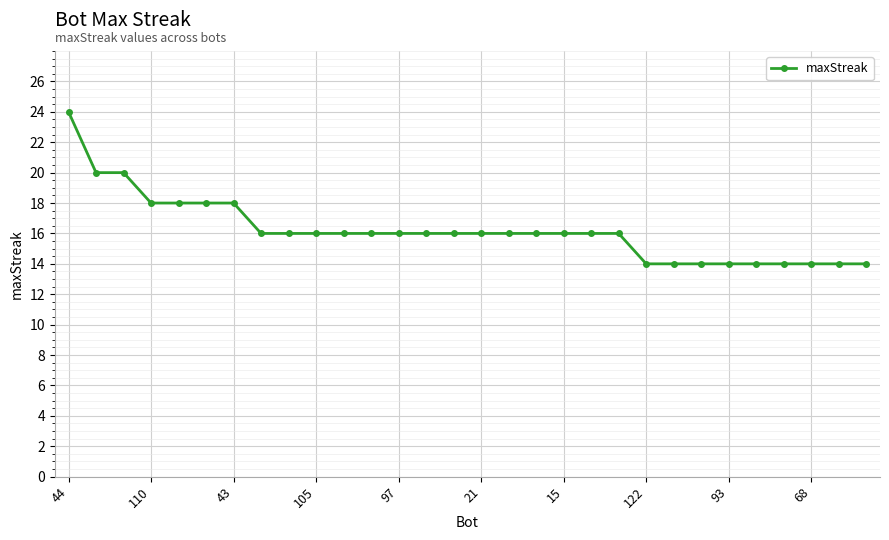

What is the difference between the maximum and second lowest values?

10